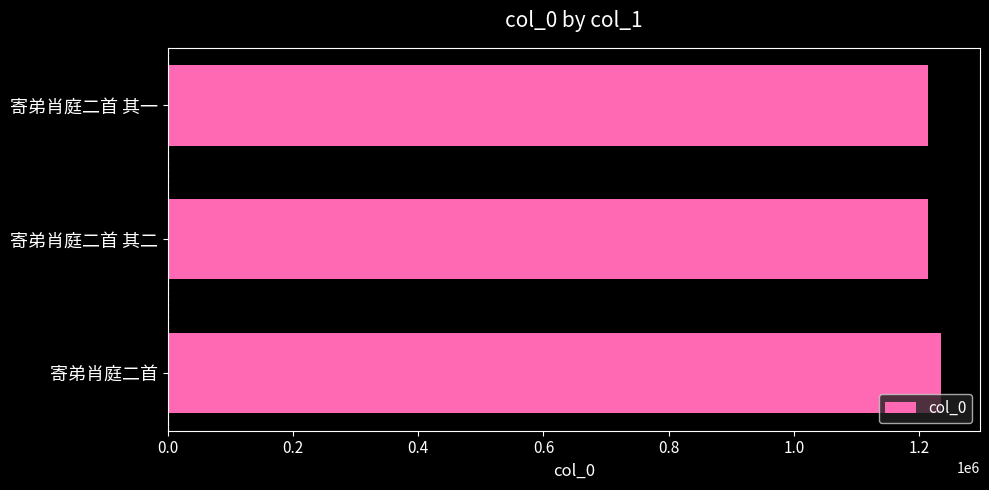

True or false: the data shows 1235485 at 寄弟肖庭二首.

True